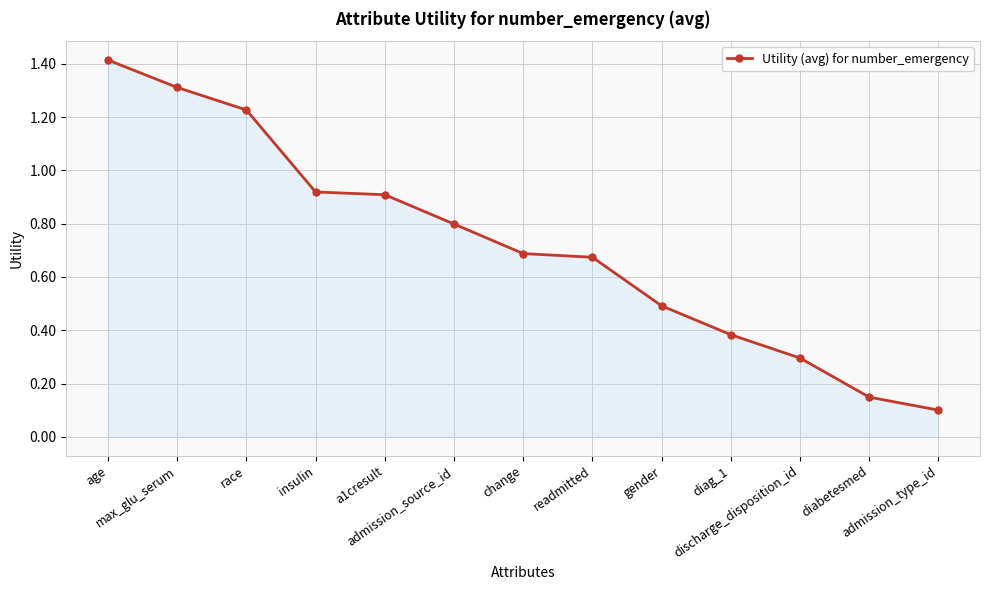

What is the maximum value shown in the chart?

1.4